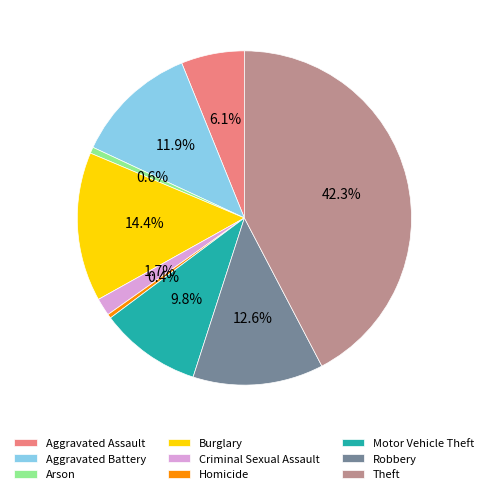

Is there a majority slice in this chart?

No